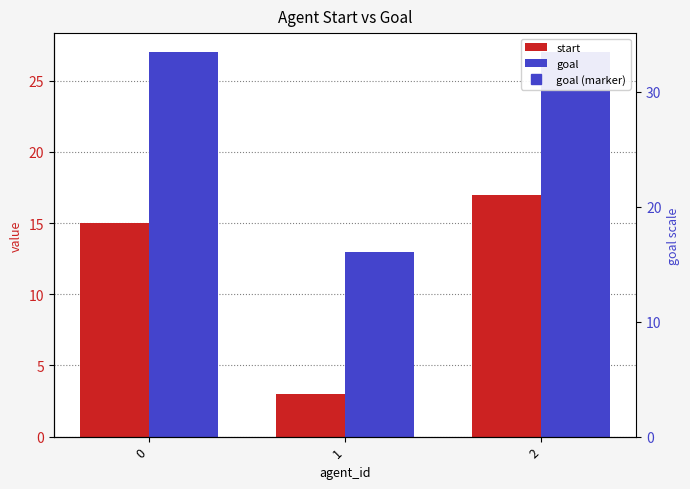

How many groups of bars are there?

3